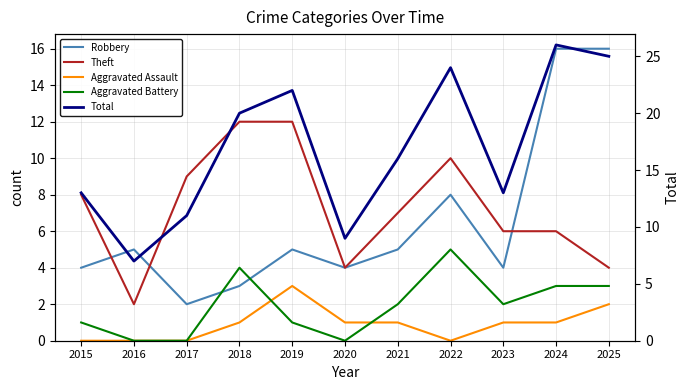

At which category does Aggravated Battery reach its first local peak?

2018